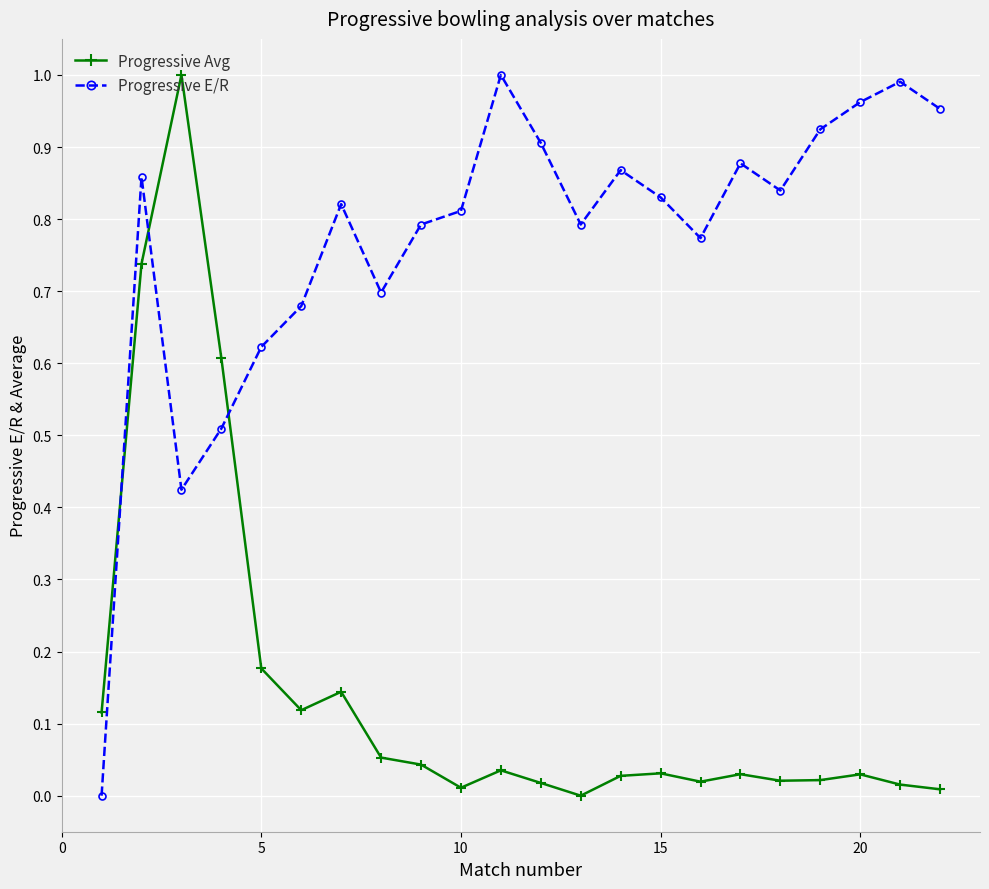

Which series has the largest total across all categories?

Progressive E/R